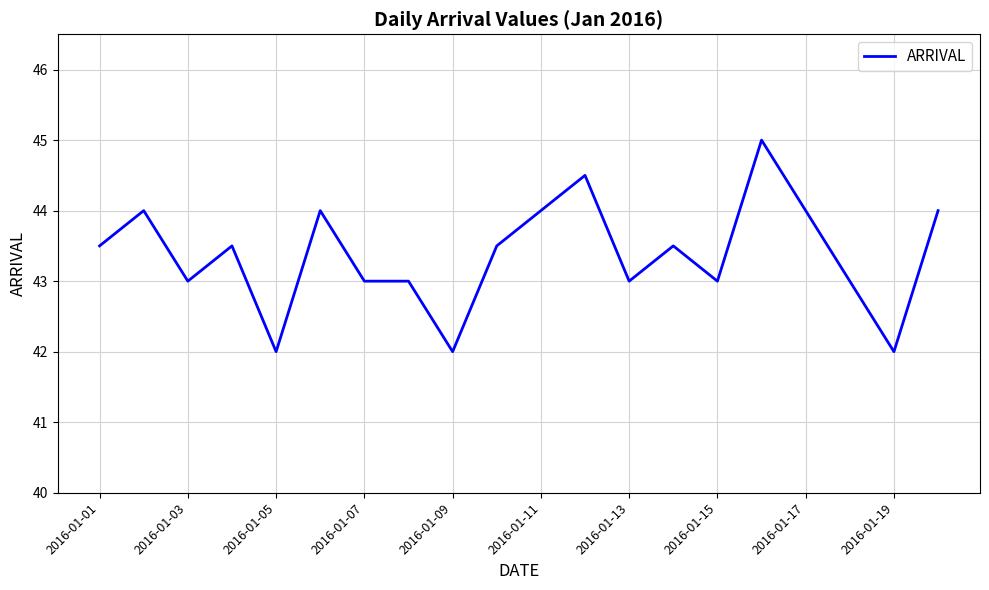

What is the maximum value shown in the chart?

45.0